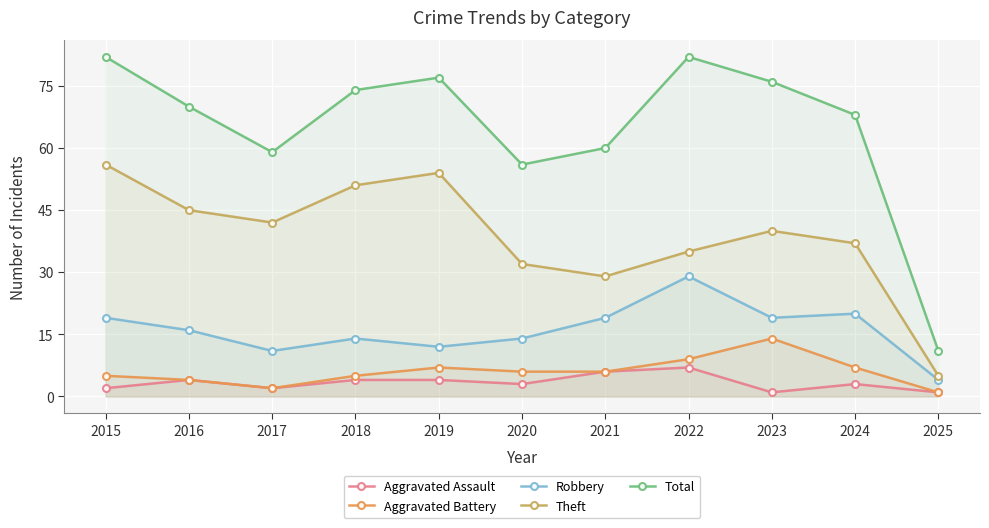

At which label does Aggravated Battery reach its peak?

2023